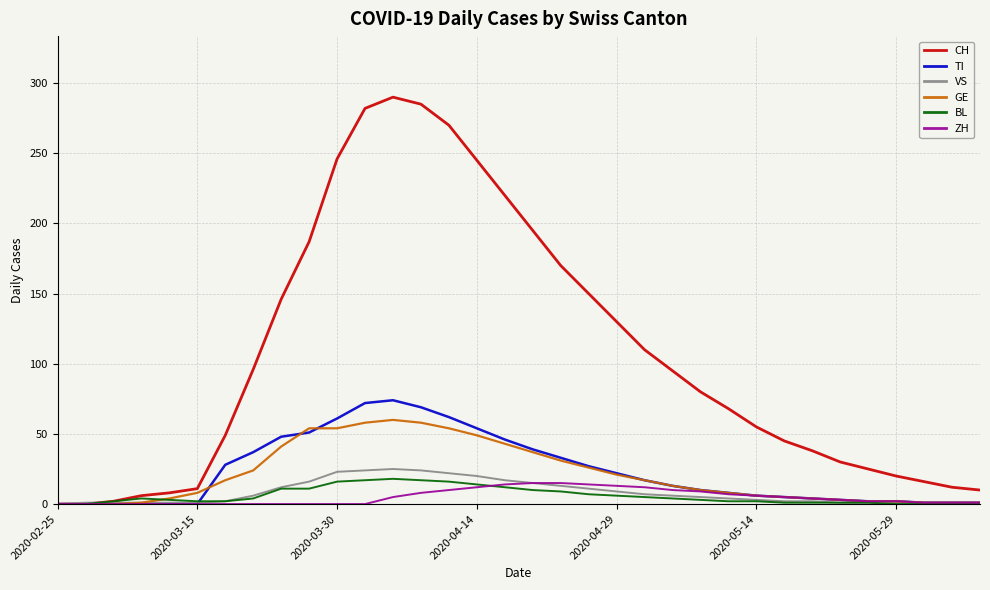

Which series has the largest total across all categories?

CH